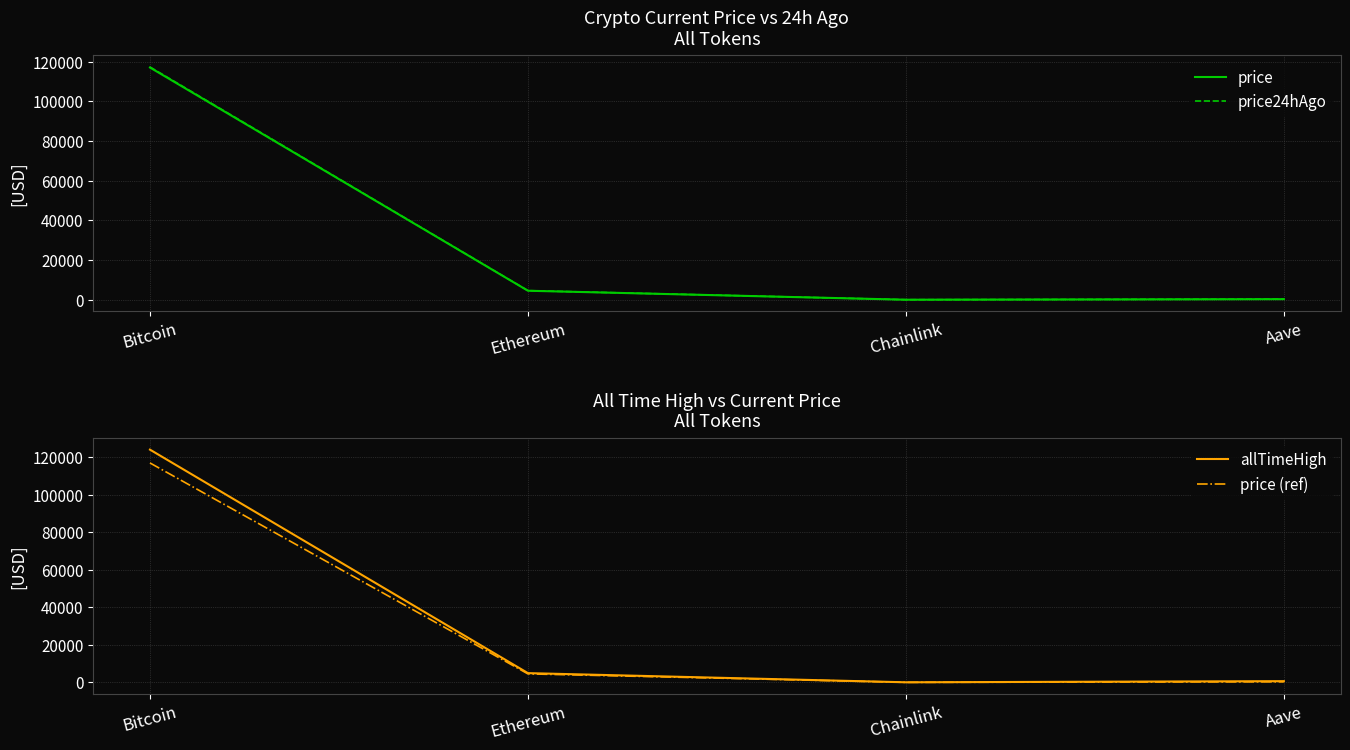

Which series has the largest total across all categories?

allTimeHigh